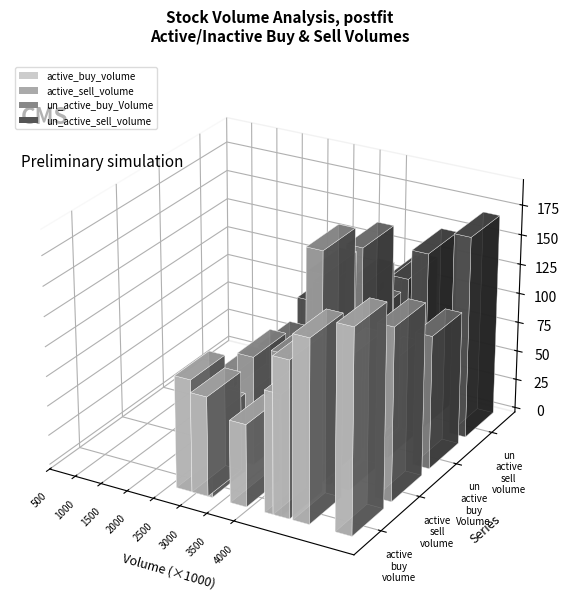

At how many categories does at least one series exceed 1546776?

3